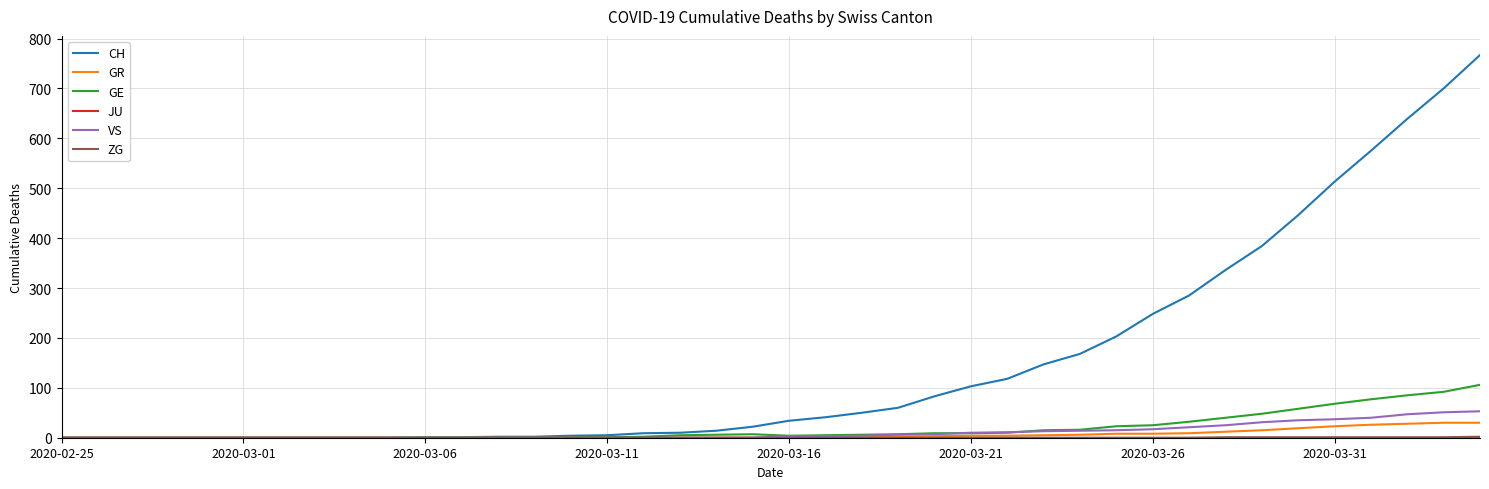

Which series has the largest range (max minus min)?

CH